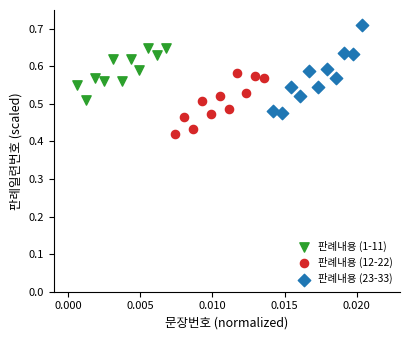

Which series has the largest Y range (max minus min)?

판례내용 (23-33)